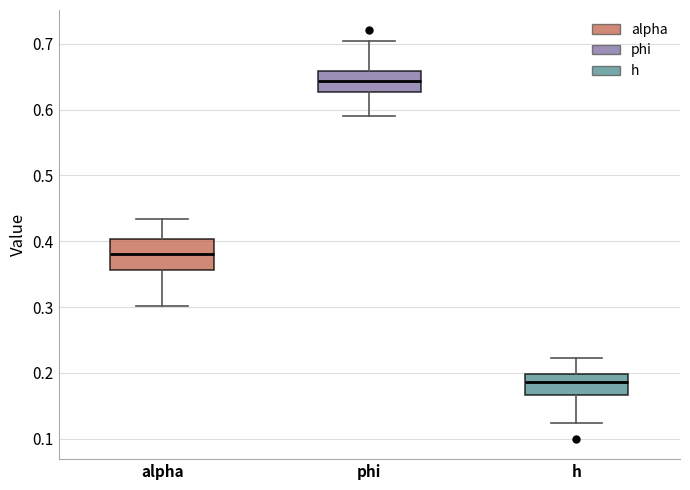

Reading left to right, read every box against the y-axis: the position of its median line, the range the box covers, and the ends of its whiskers. The values are not printed on the chart, so give them approximately, as read against the axis.

alpha: median 0.38, box 0.36 to 0.40, whiskers 0.30 to 0.43
phi: median 0.64, box 0.63 to 0.66, whiskers 0.59 to 0.70
h: median 0.19, box 0.17 to 0.20, whiskers 0.12 to 0.22